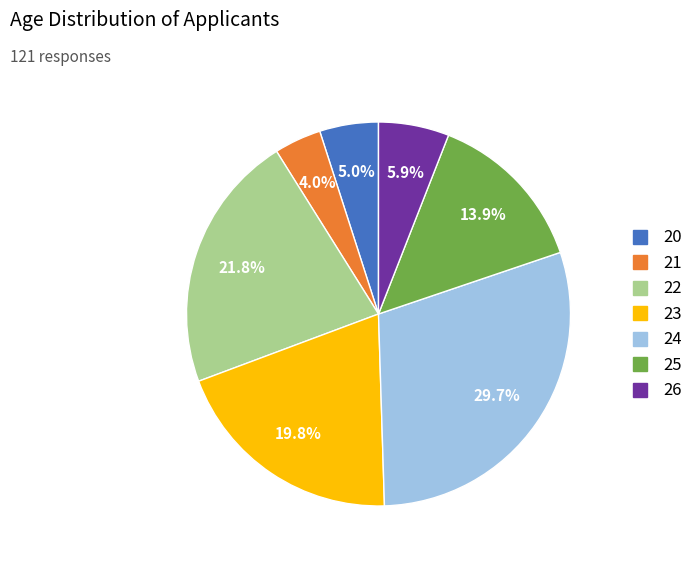

To the nearest percent, what is the average slice percentage?

14%